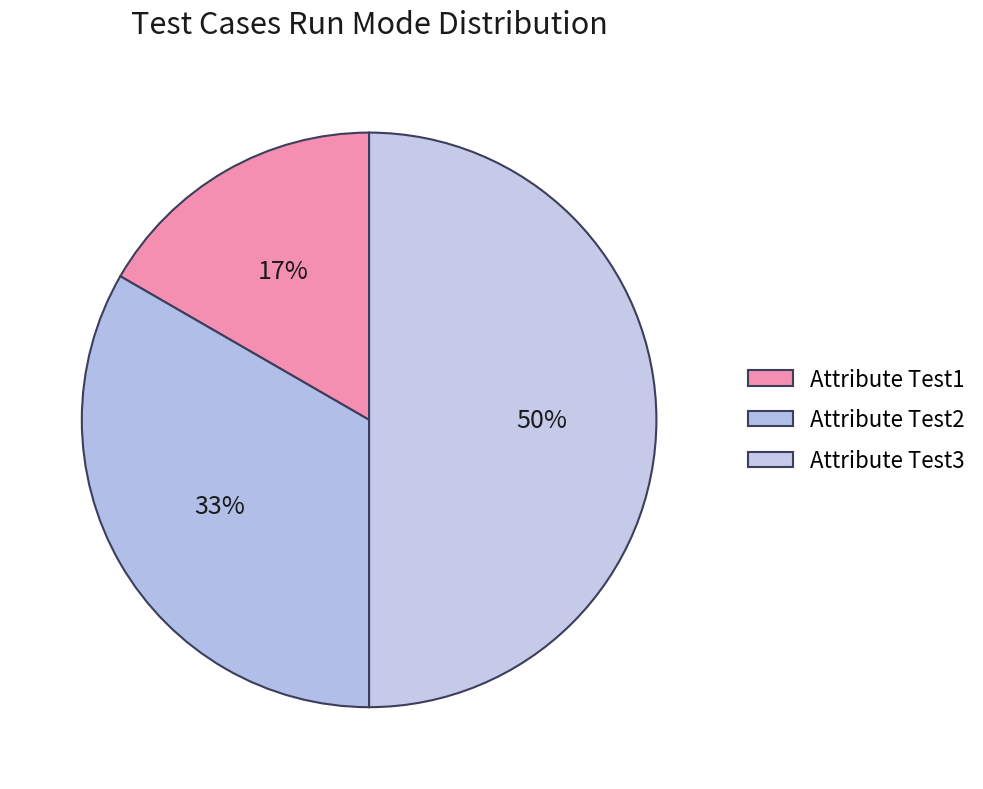

What is the total percentage of Attribute Test1 and Attribute Test3?

66.7%